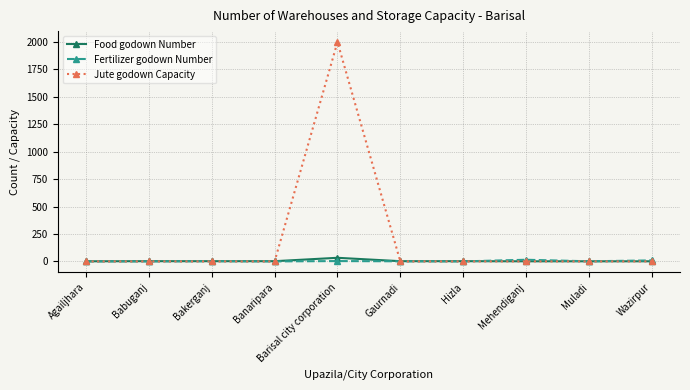

Which series ends up on top after the final intersection of Jute godown Capacity and Food godown Number?

Food godown Number